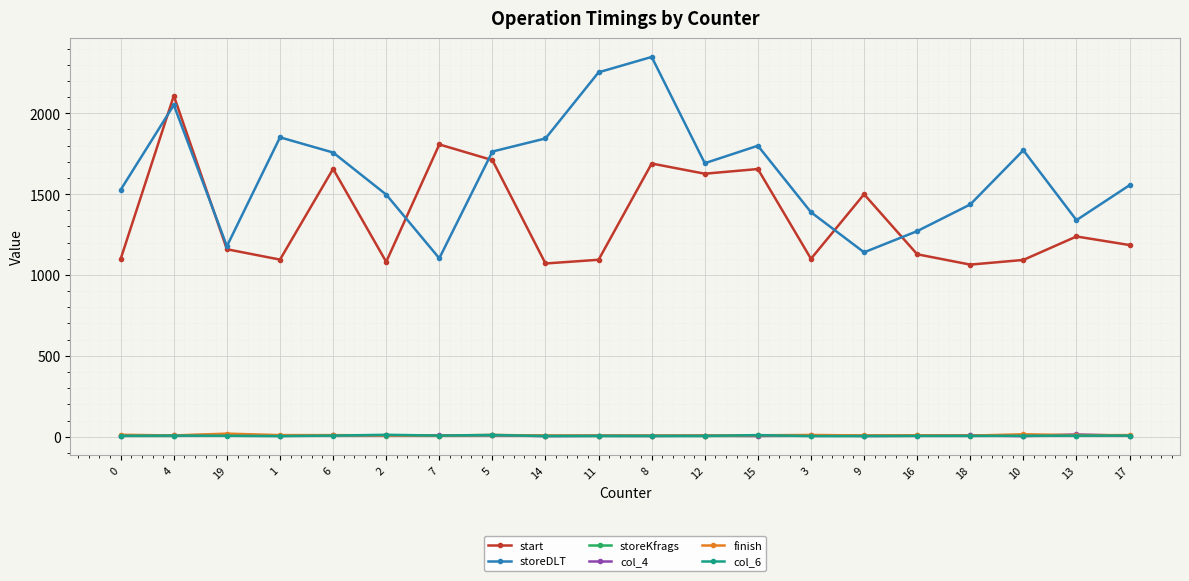

True or false: storeDLT has more than 1 interior local peaks.

True